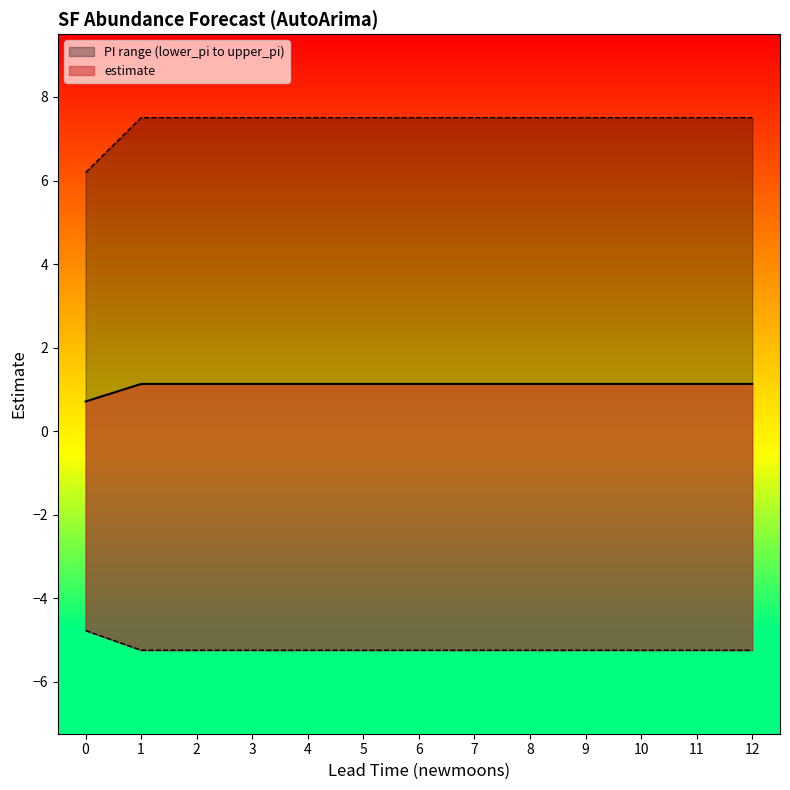

The value of upper_pi at 1 is 7.5. True or false?

True